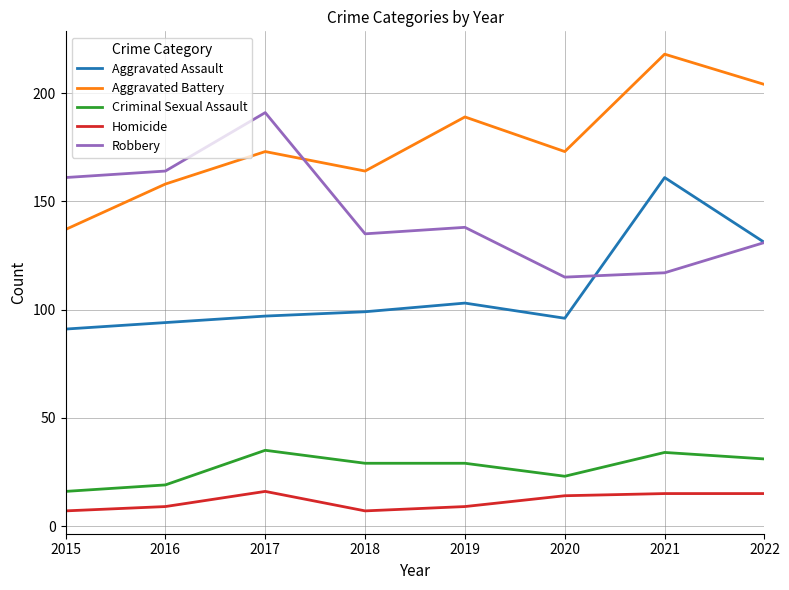

Reading left to right, transcribe all the data shown in this chart.

Aggravated Assault: 91	94	97	99	103	96	161	131
Aggravated Battery: 137	158	173	164	189	173	218	204
Criminal Sexual Assault: 16	19	35	29	29	23	34	31
Homicide: 7	9	16	7	9	14	15	15
Robbery: 161	164	191	135	138	115	117	131